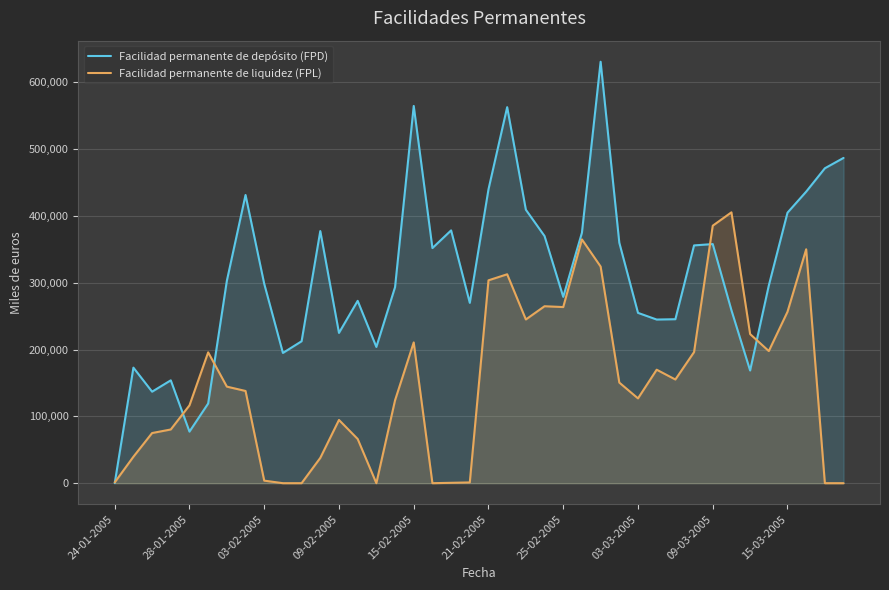

Rank the series by their average value, from highest to lowest.

Facilidad permanente de depósito (FPD), Facilidad permanente de liquidez (FPL)